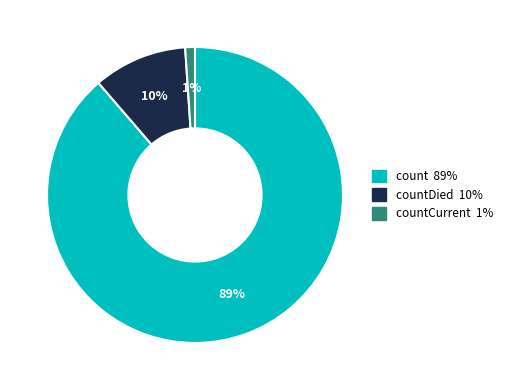

How many segments does this pie chart have?

3